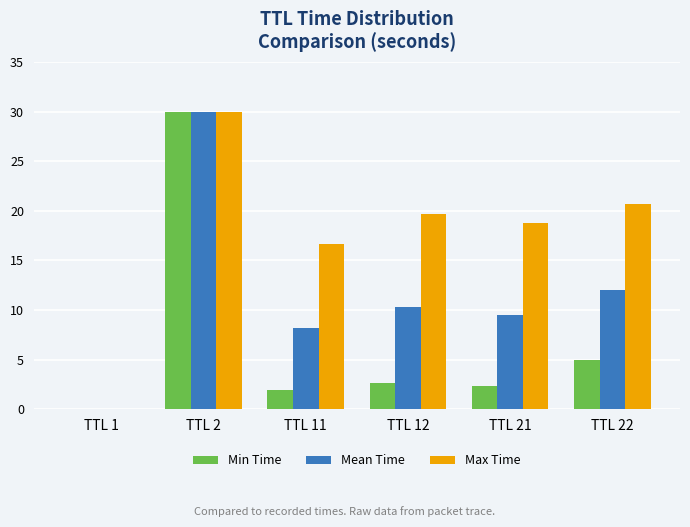

Which category has the highest value across all series?

TTL 2